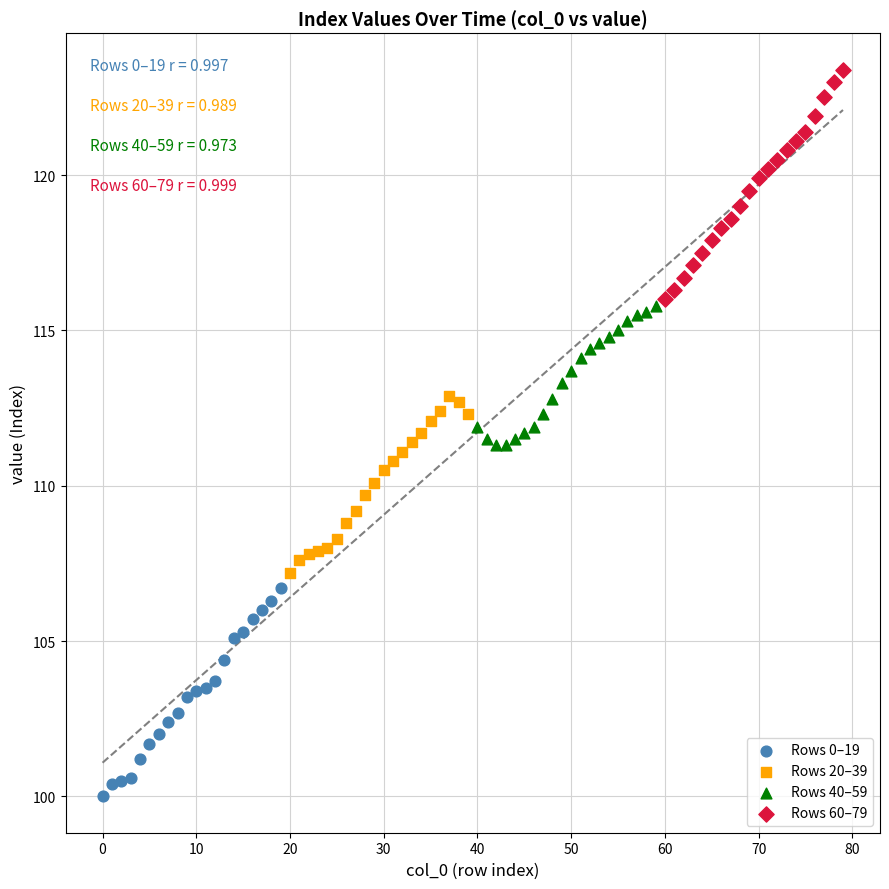

Which series contains the lowest Y value?

Rows 0–19